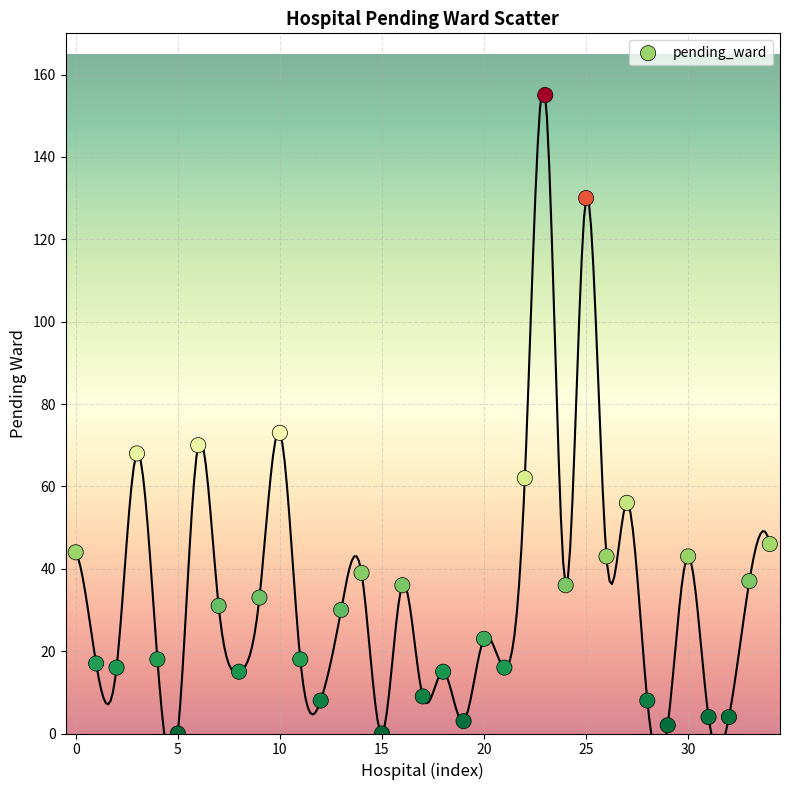

What Y value in the scatter plot is closest to 77?

73